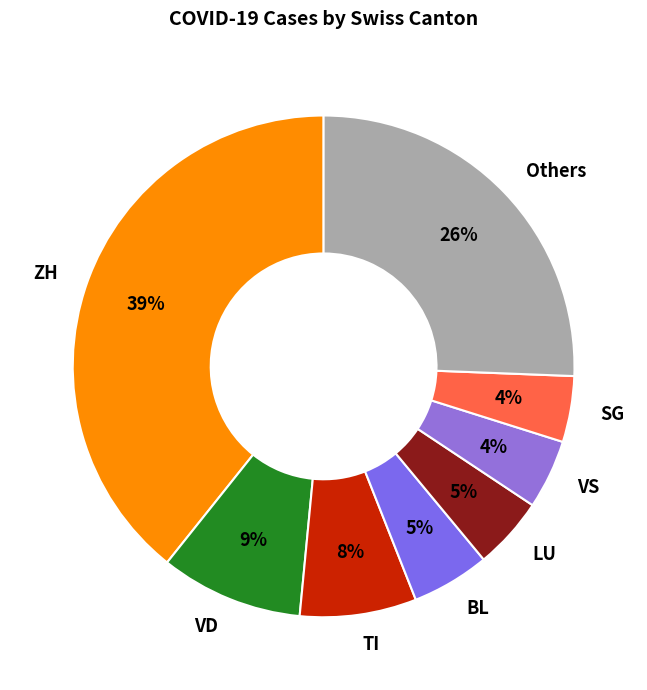

To the nearest percent, what is the average slice percentage?

12%